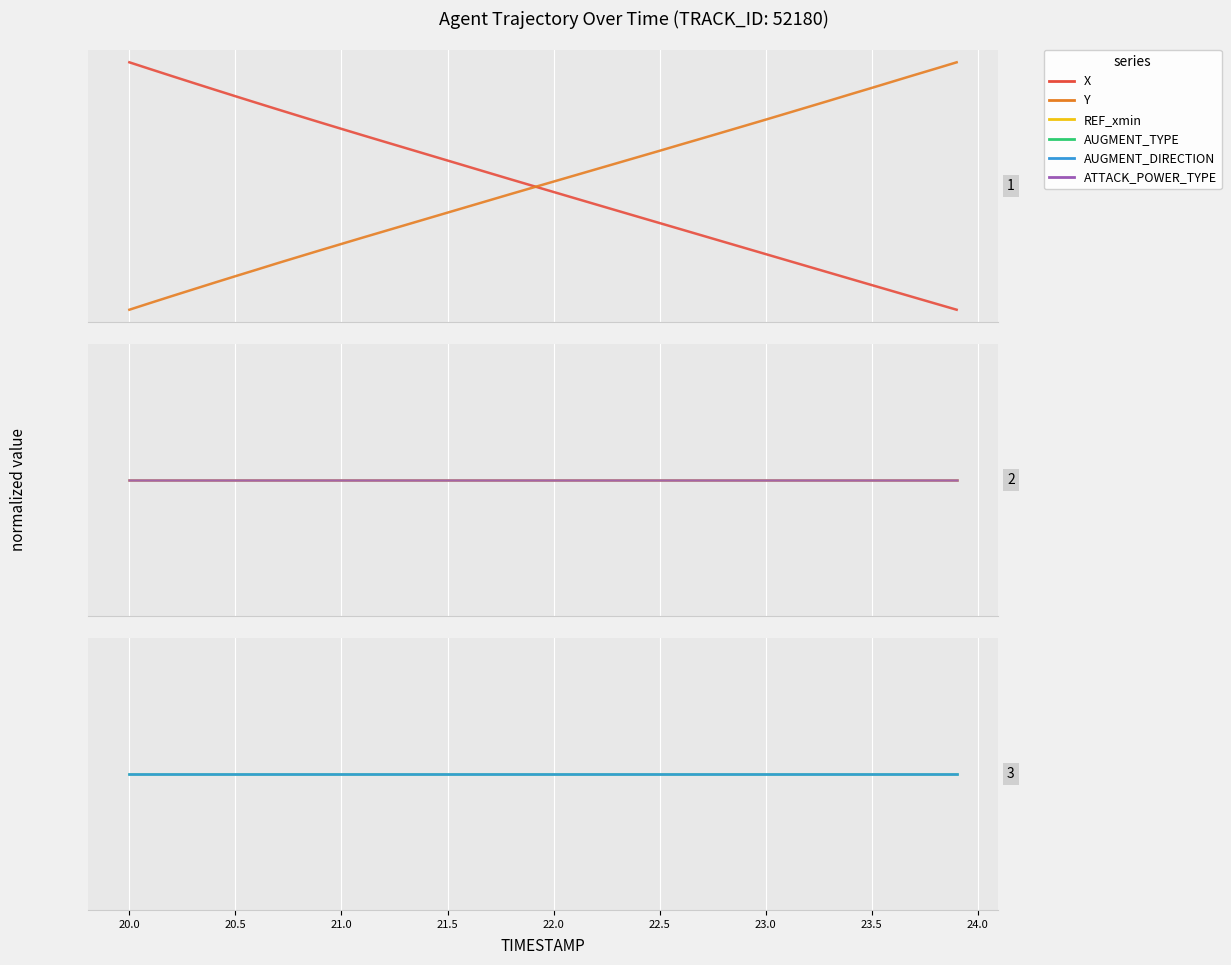

What is the maximum value shown in the chart?

1.0